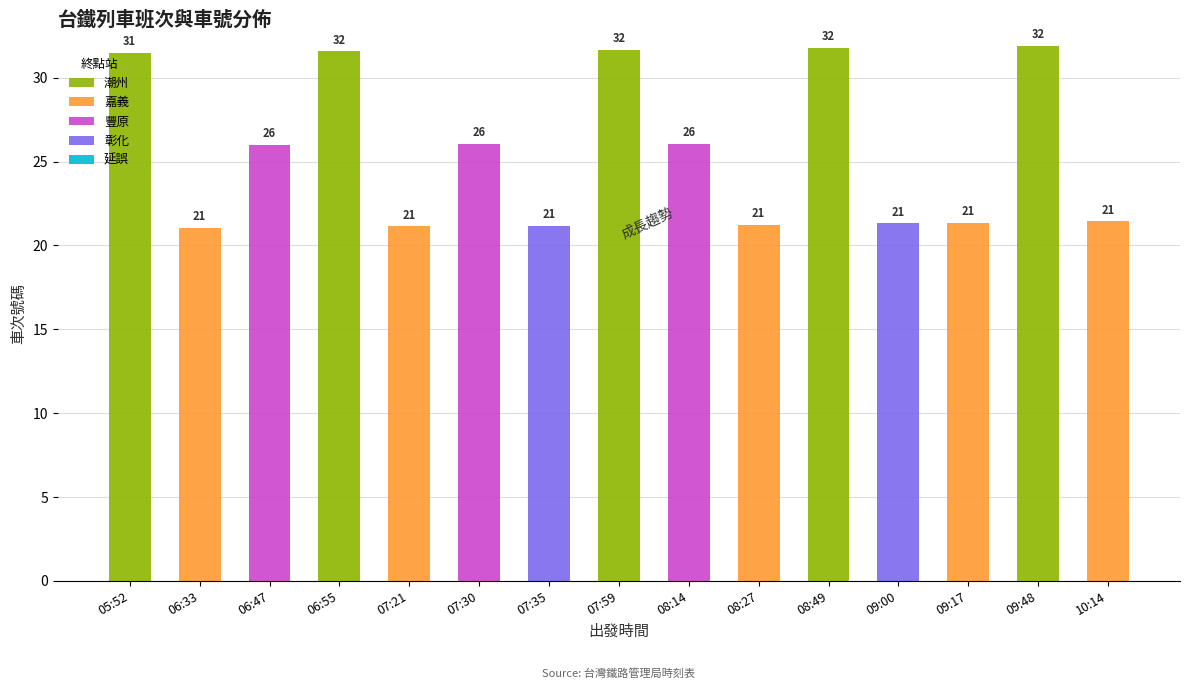

What is the average value of the 潮州 series?

10.6